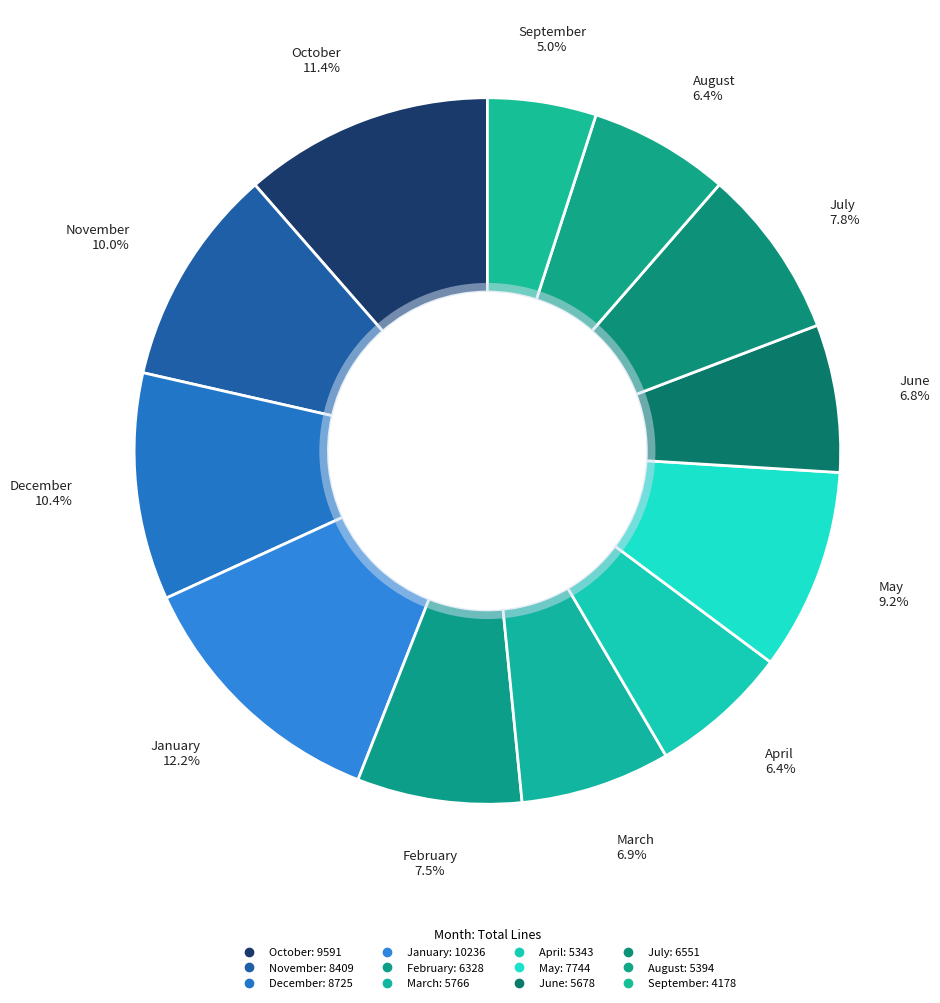

Which slice is the largest?

January